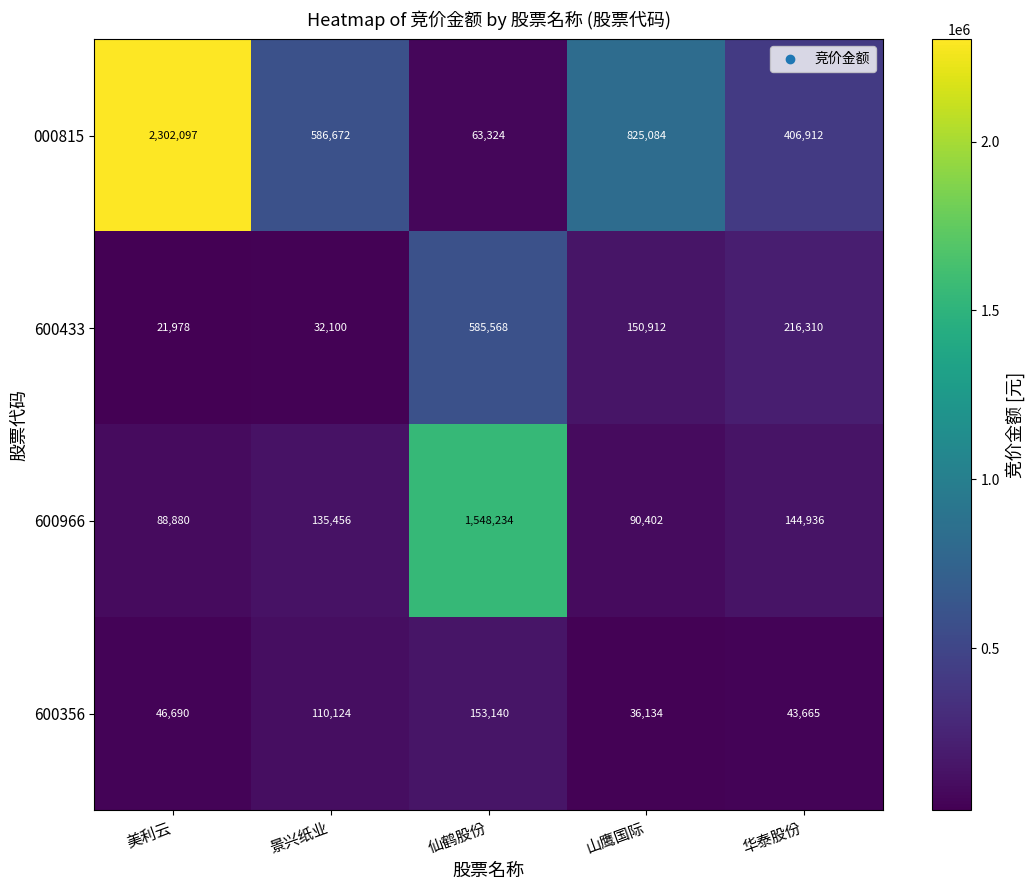

True or false: 600356 has a value of 153140 at 仙鹤股份.

True